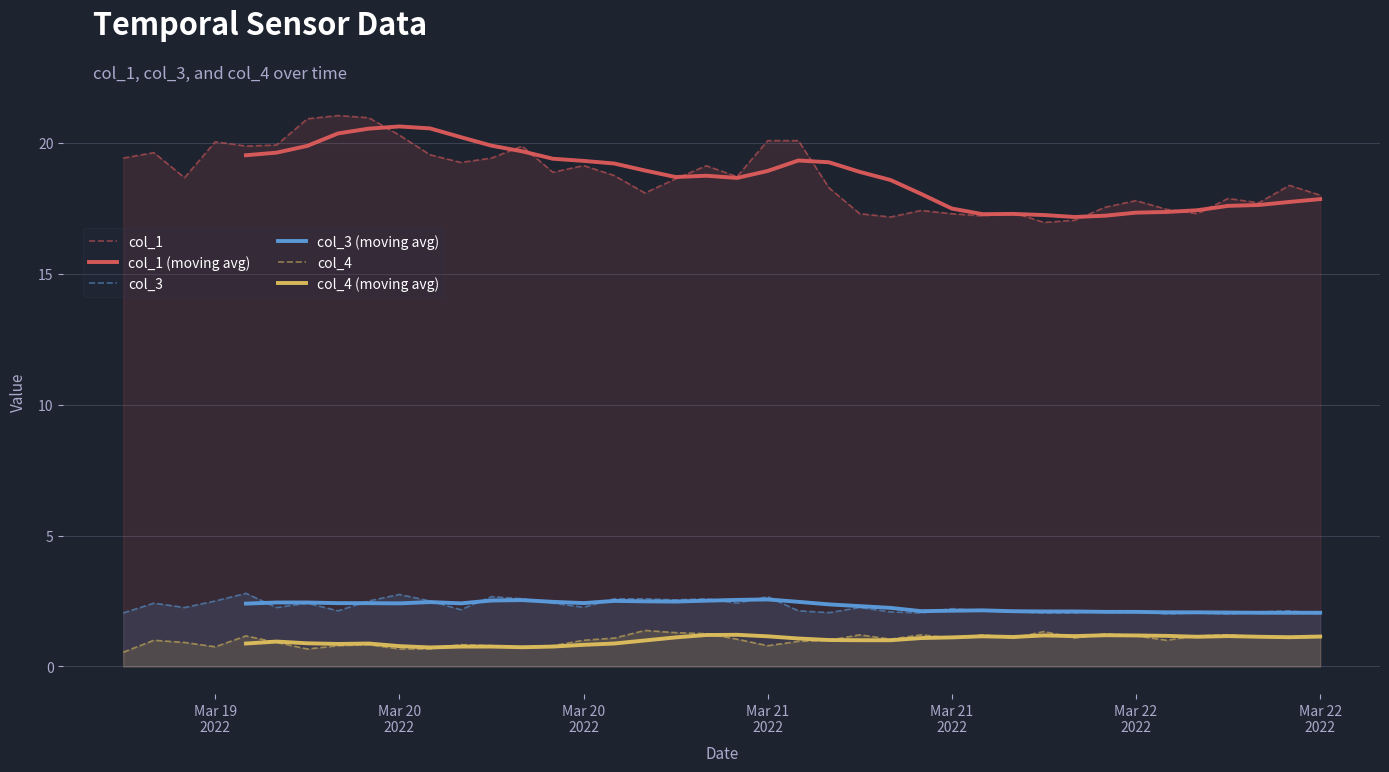

True or false: col_3 has more than 2 points higher than both neighbors.

True